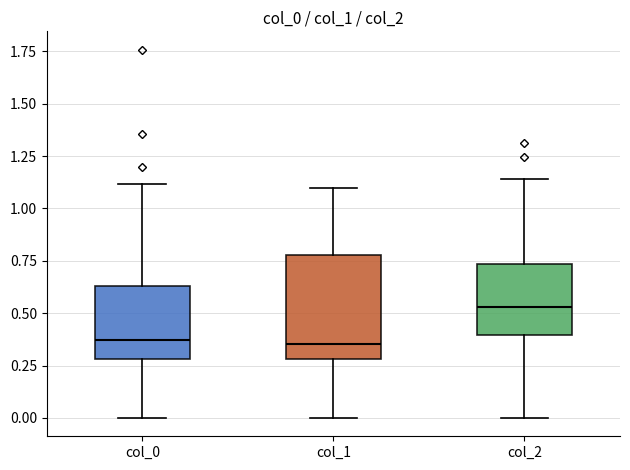

Reading left to right, read every box against the y-axis: the position of its median line, the range the box covers, and the ends of its whiskers. The values are not printed on the chart, so give them approximately, as read against the axis.

col_0: median 0.35, box 0.30 to 0.65, whiskers 0.00 to 1.10
col_1: median 0.35, box 0.30 to 0.80, whiskers 0.00 to 1.10
col_2: median 0.55, box 0.40 to 0.75, whiskers 0.00 to 1.15